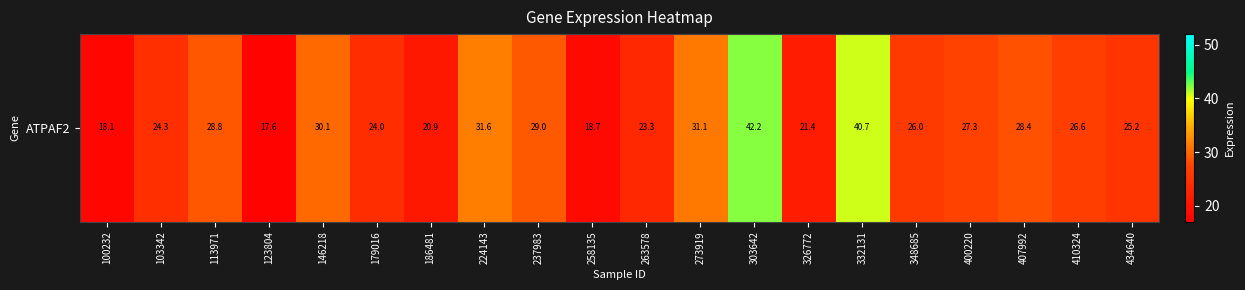

What is the smallest value displayed?

17.6